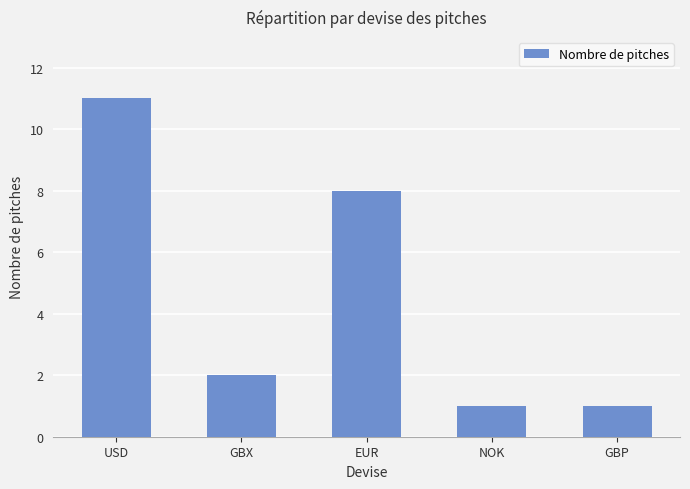

How many bars are there in total?

5